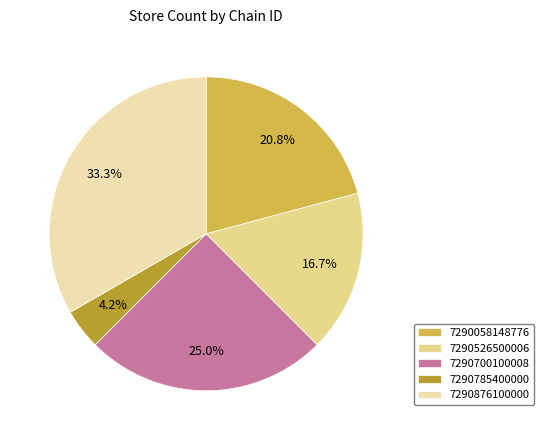

Does 7290876100000 represent more than half of the total?

No